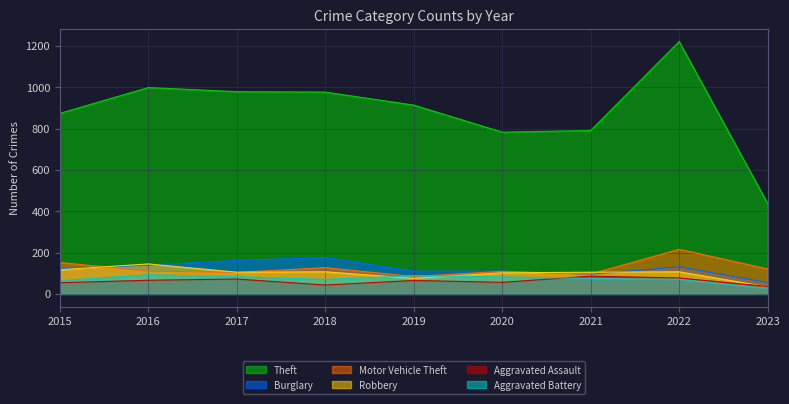

True or false: Robbery has a value of 34 at 2023.

True